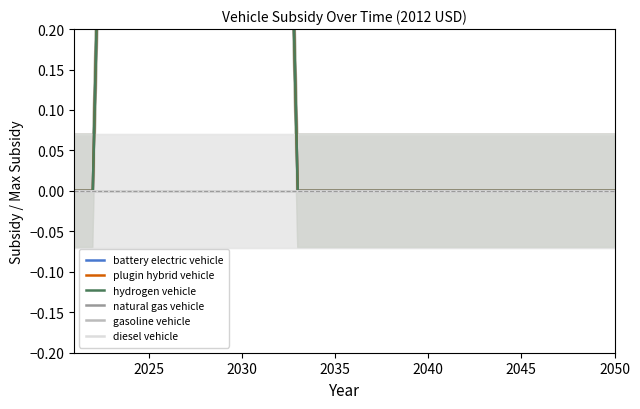

List the series in order of their peak value, highest first.

battery electric vehicle, plugin hybrid vehicle, hydrogen vehicle, natural gas vehicle, gasoline vehicle, diesel vehicle